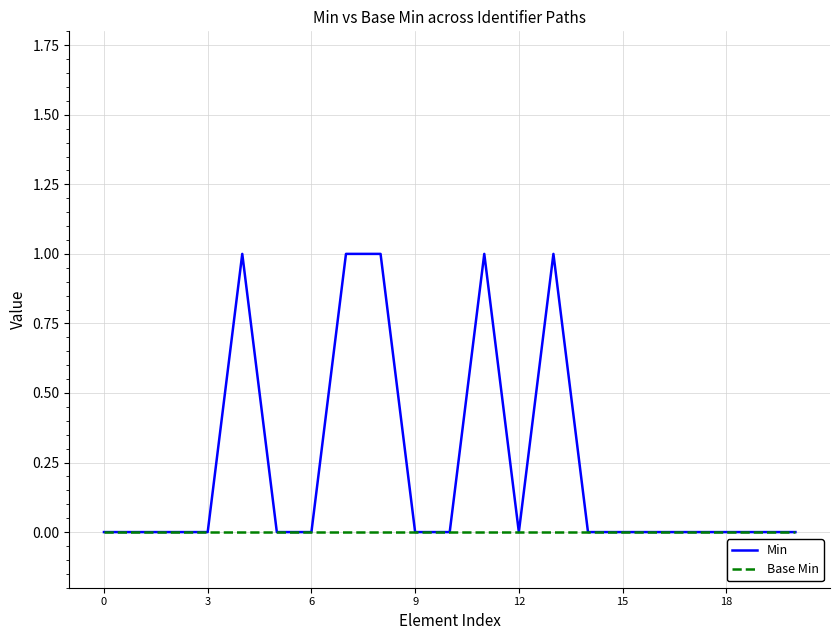

Which series has the largest range (max minus min)?

Min